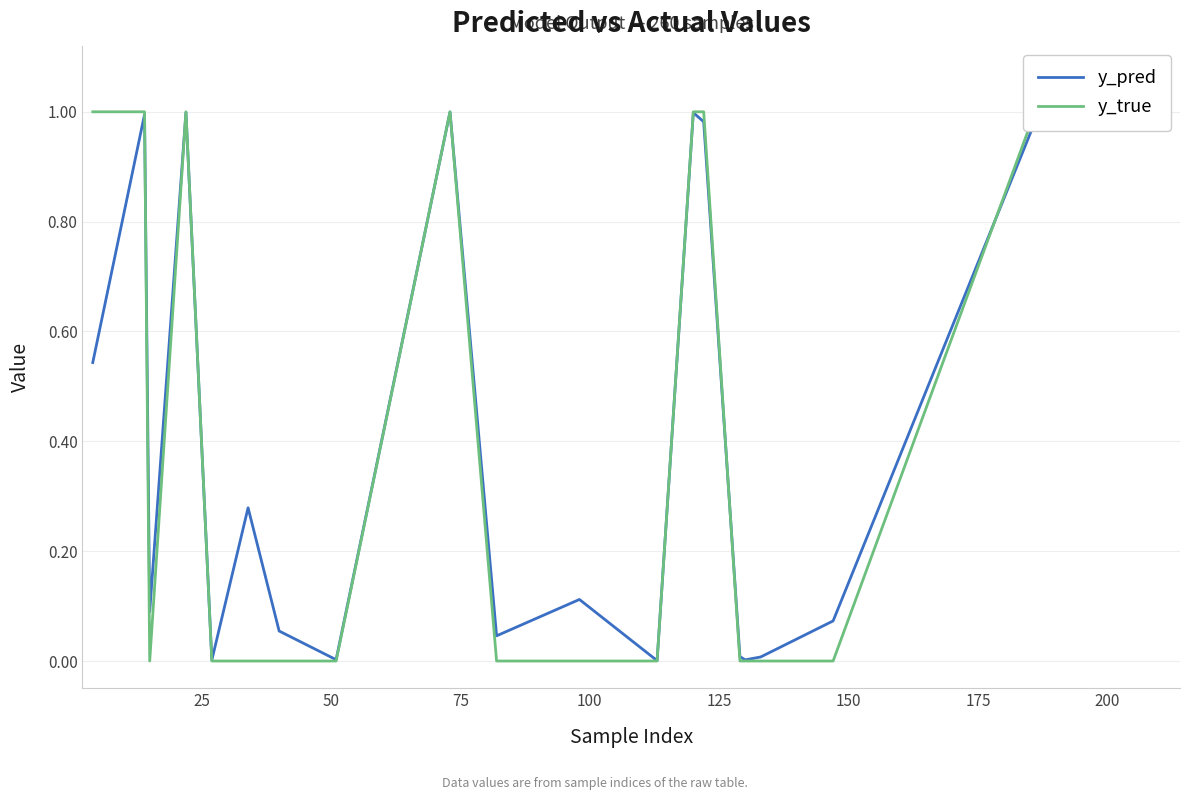

Count the y_true values in the range 0 to 1.

20